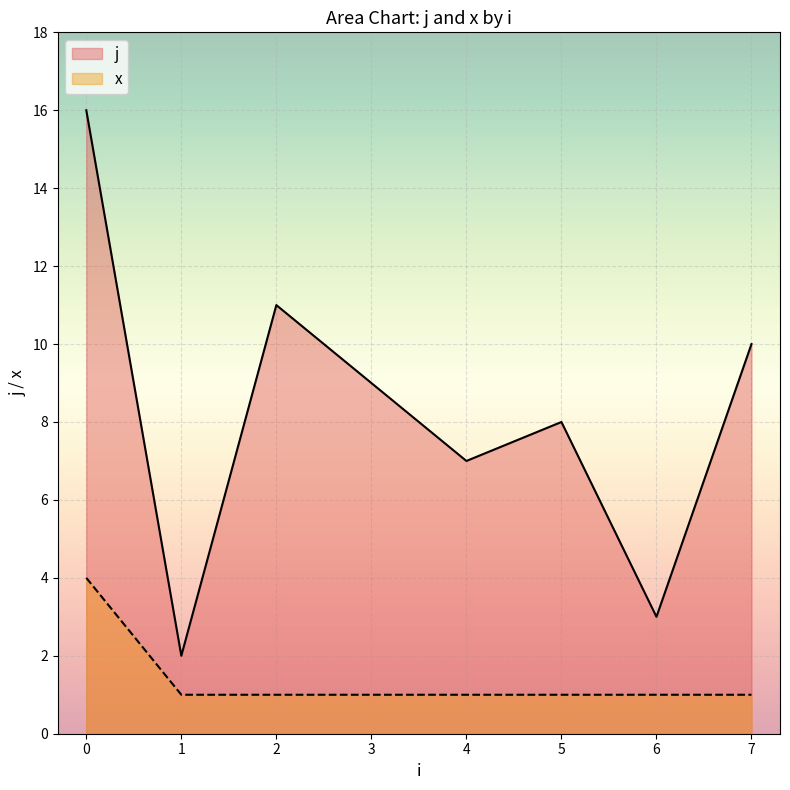

True or false: x has more than 1 points higher than both neighbors.

False